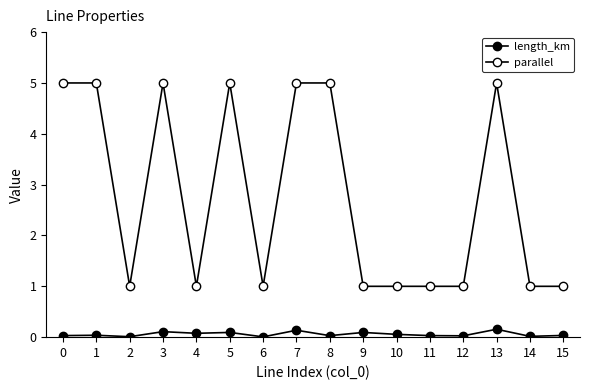

The value of parallel at 11 is 1.8. True or false?

False